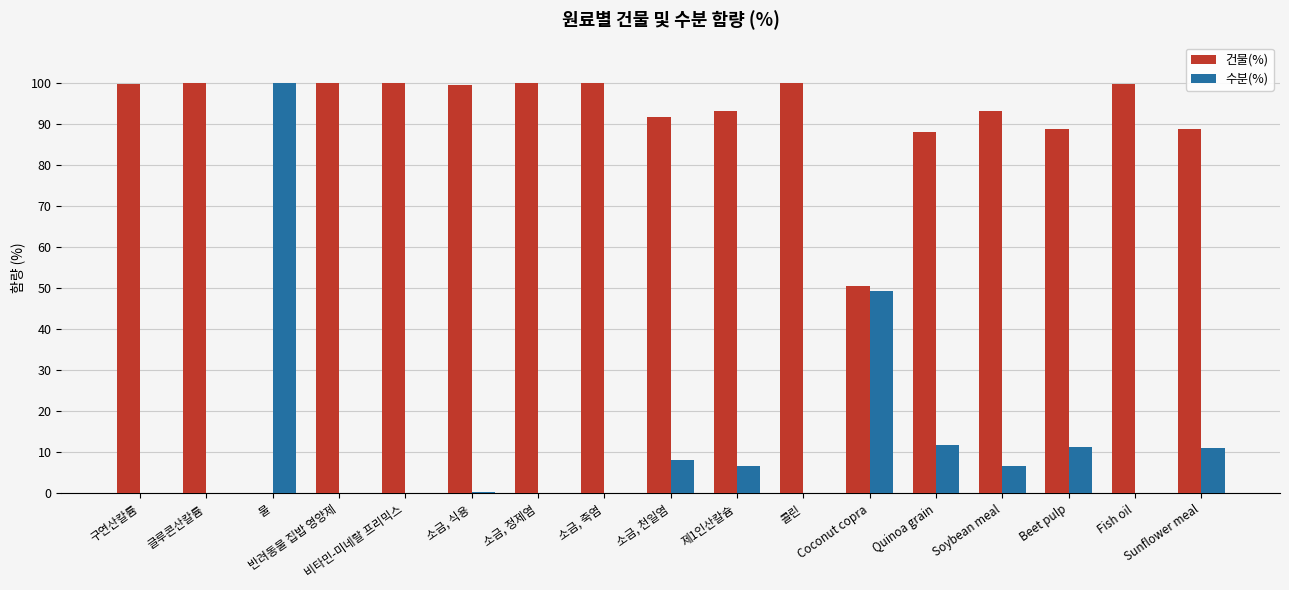

What is the maximum value for 수분(%)?

100.0